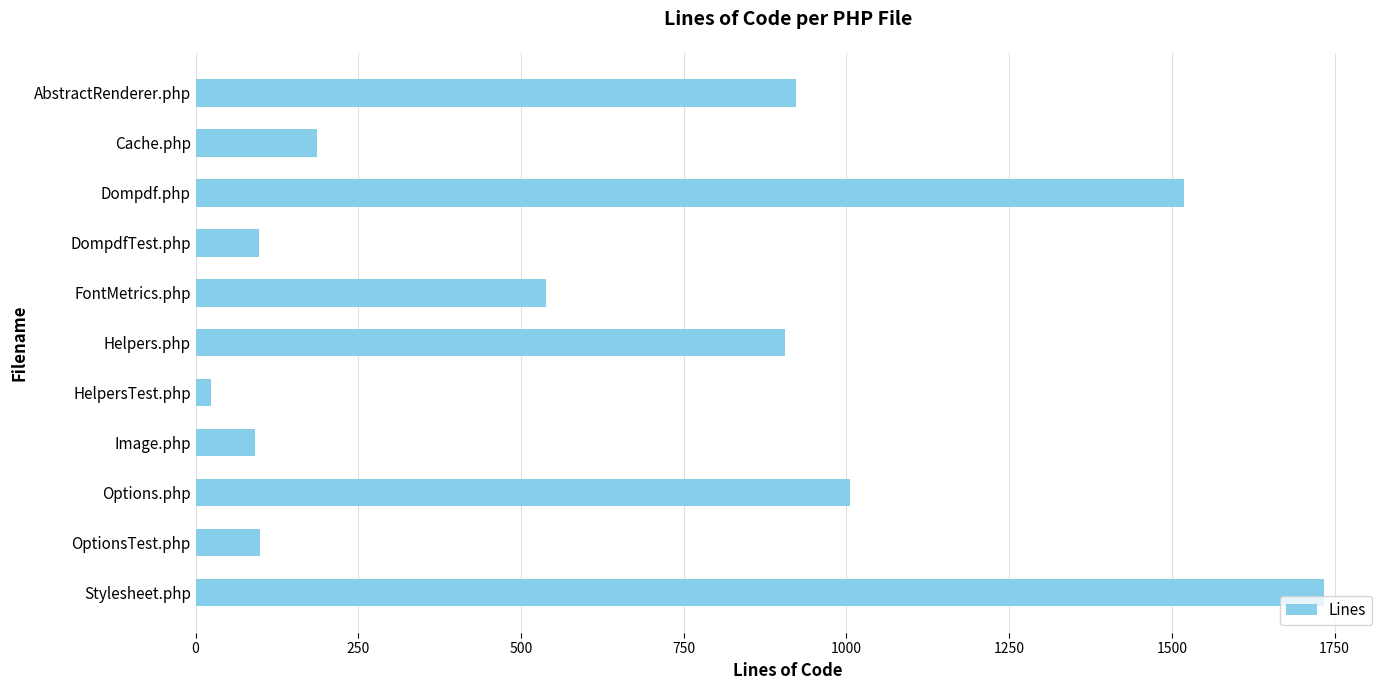

What is the average value?

647